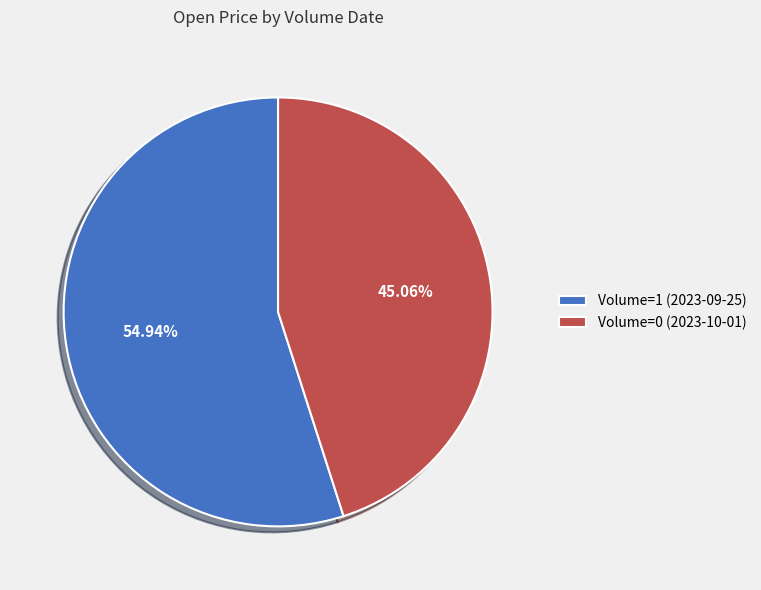

How many segments does this pie chart have?

2